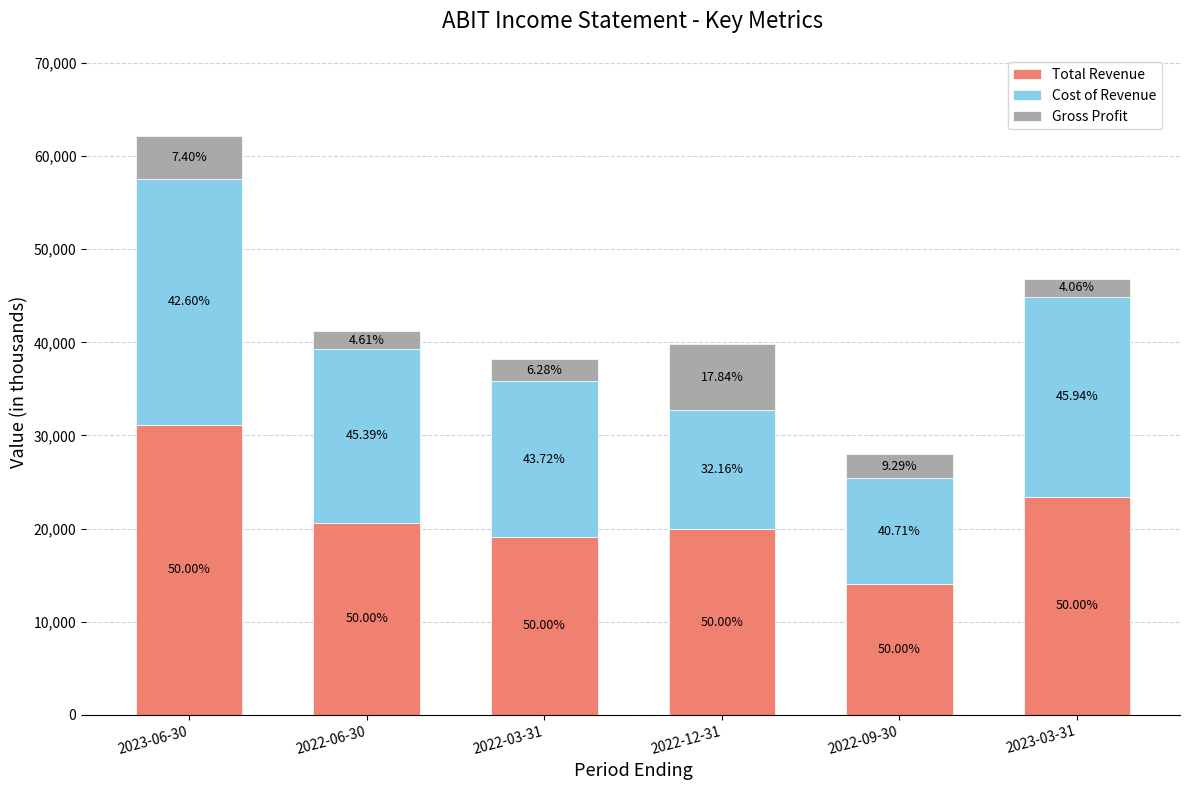

At which category is the sum across all series the highest?

2023-06-30